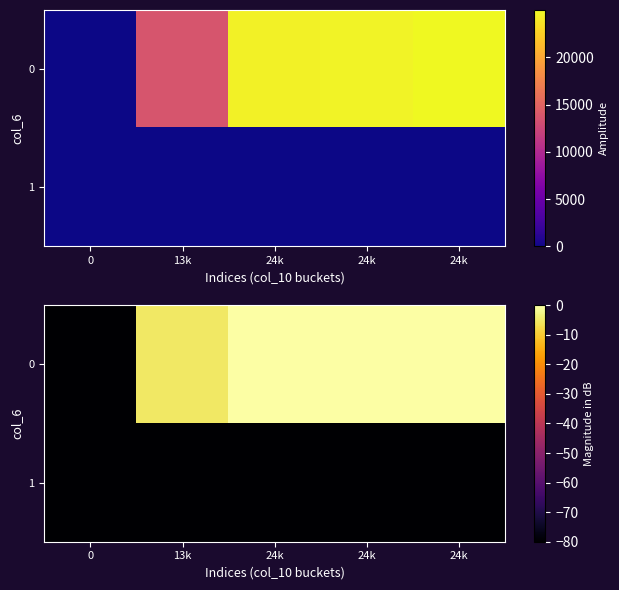

Read the 0 value at 24k.

-0.2